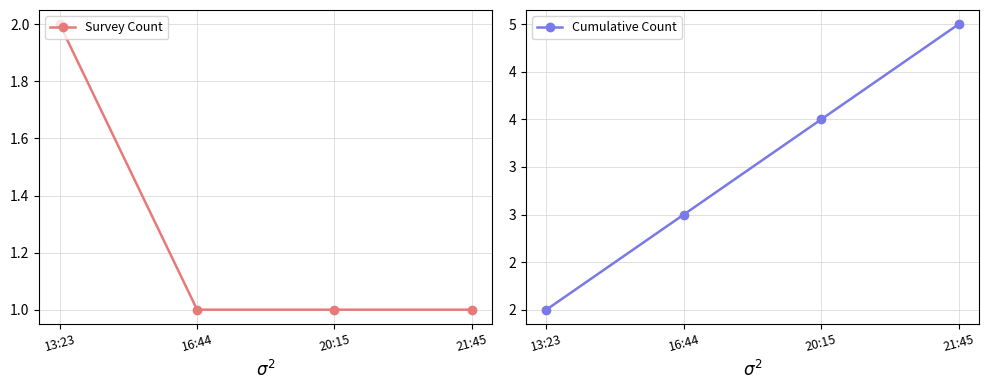

Is the value of Survey Count at 13:23 greater than the value of Cumulative Count at 20:15?

No